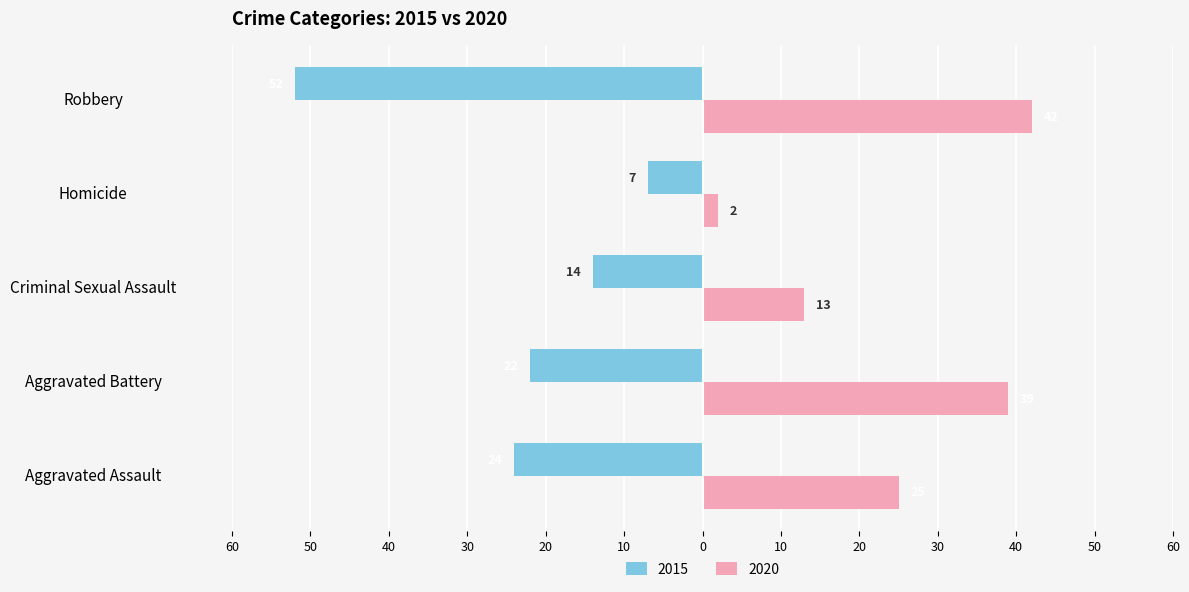

What are all the series names shown in the legend?

2015, 2020